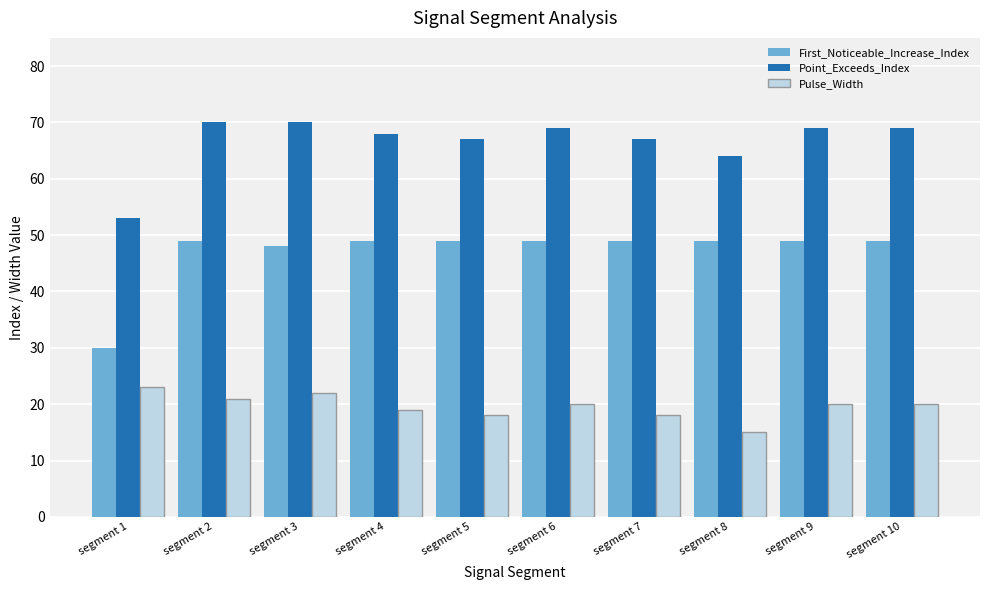

Rank the series by their average value, from lowest to highest.

Pulse_Width, First_Noticeable_Increase_Index, Point_Exceeds_Index